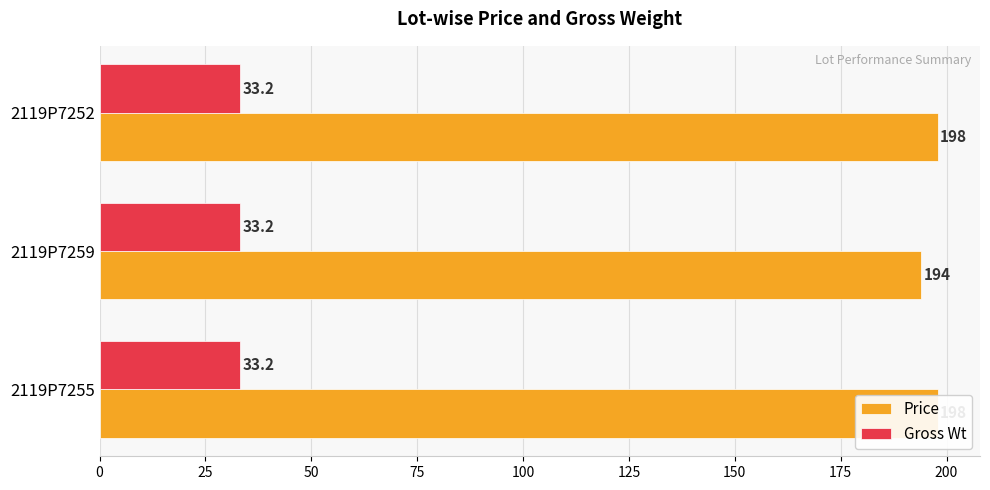

The Price series shows 307.9 at 50. True or false?

False